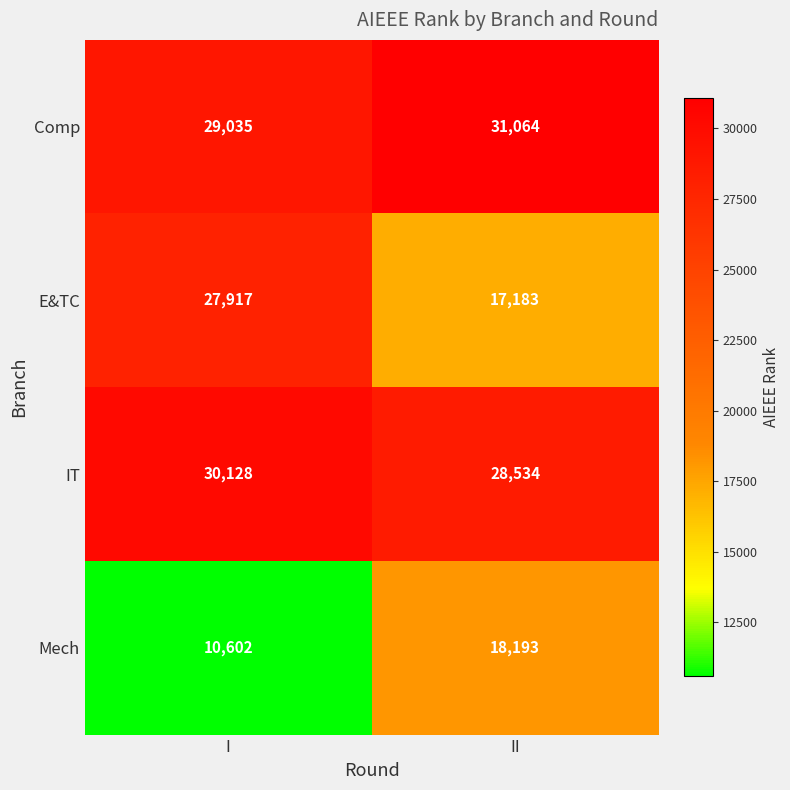

Between I and II, which series saw the biggest shift?

E&TC